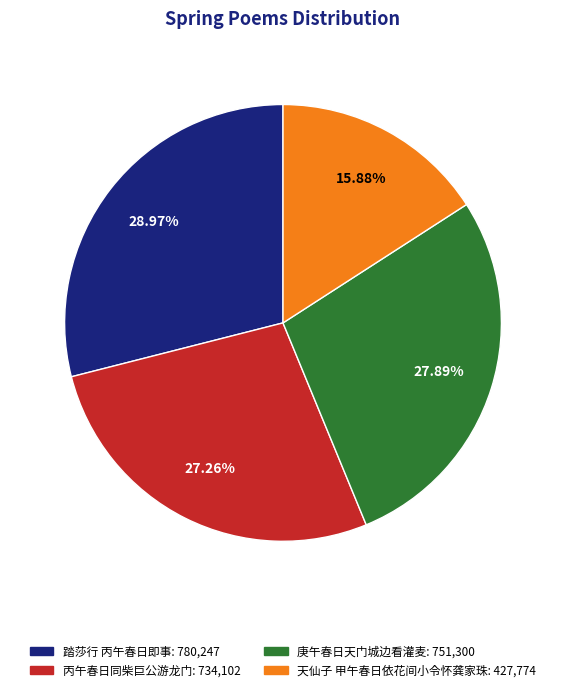

What percentage is the 丙午春日同柴巨公游龙门 slice, to the nearest percent?

27%